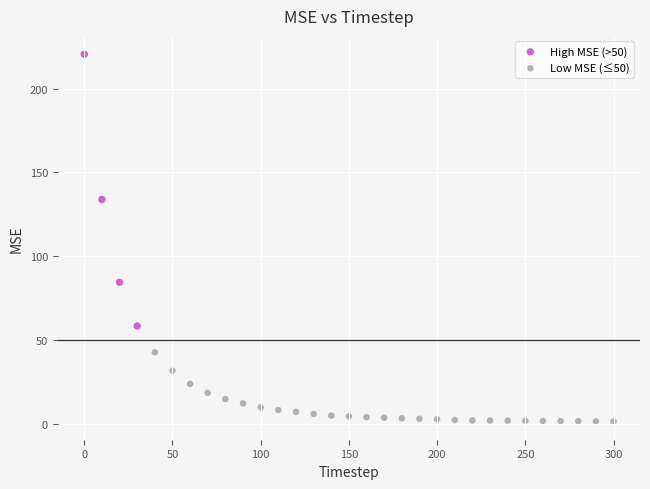

Which series reaches the minimum Y coordinate?

Low MSE (≤50)